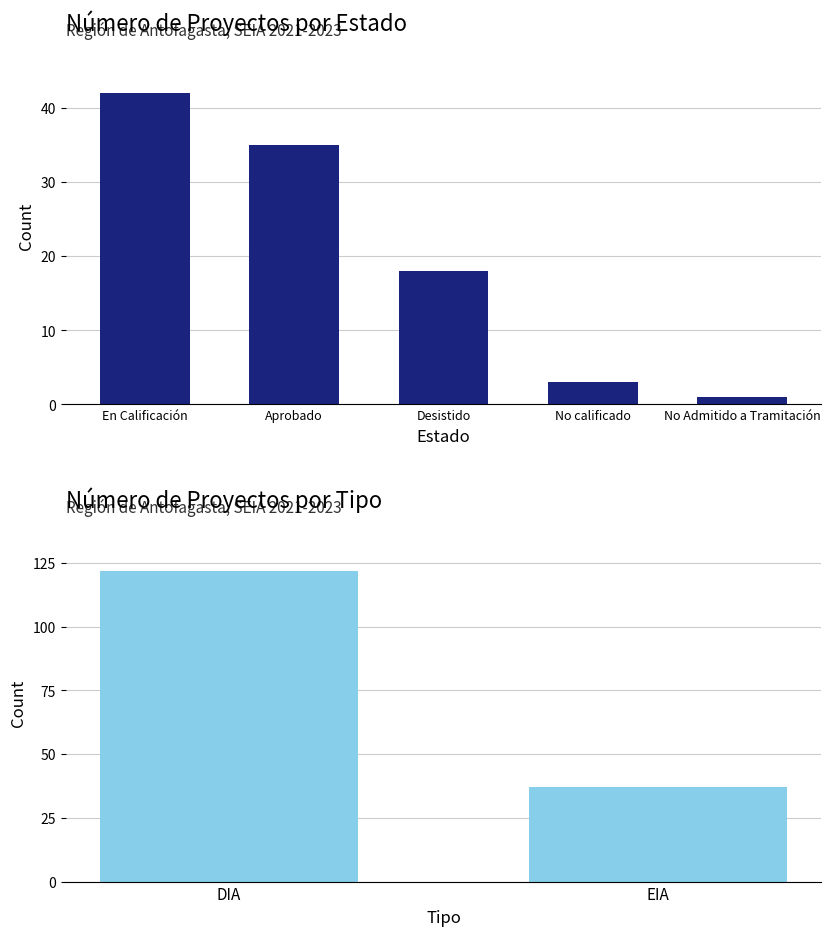

Between DIA and EIA, which is larger?

DIA